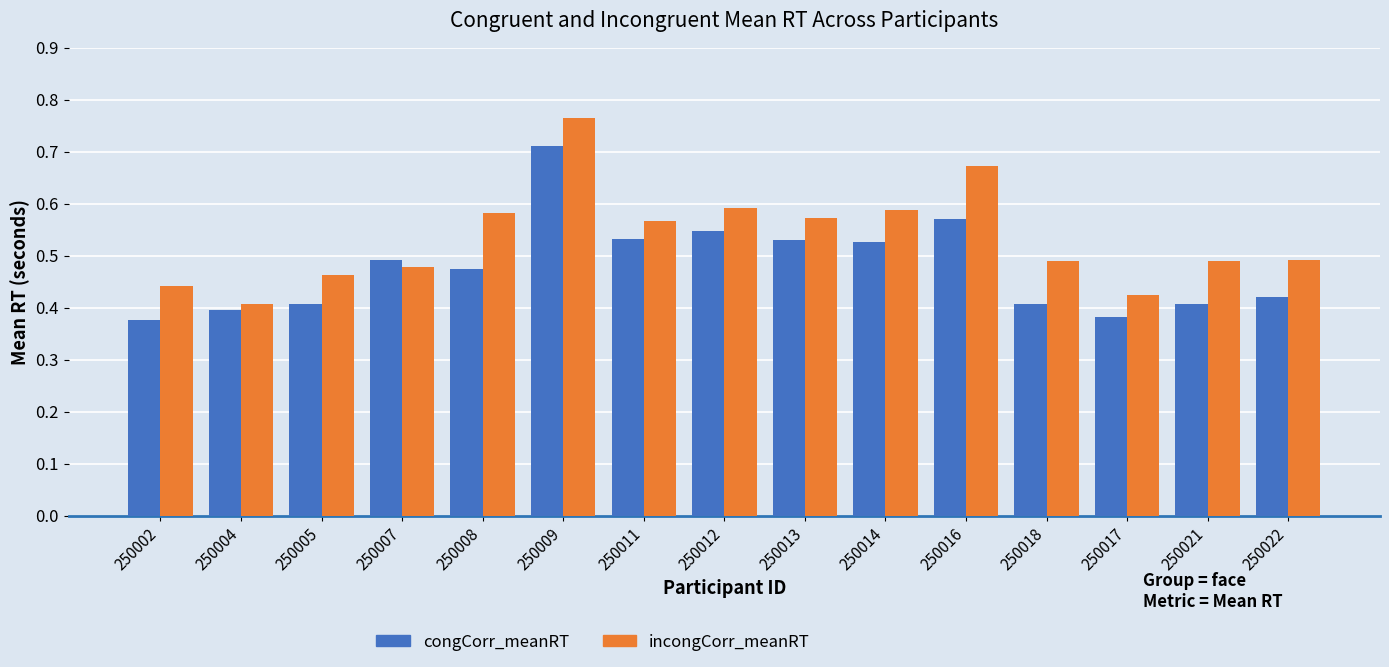

What is the difference between the maximum and minimum values in the congCorr_meanRT series?

0.3